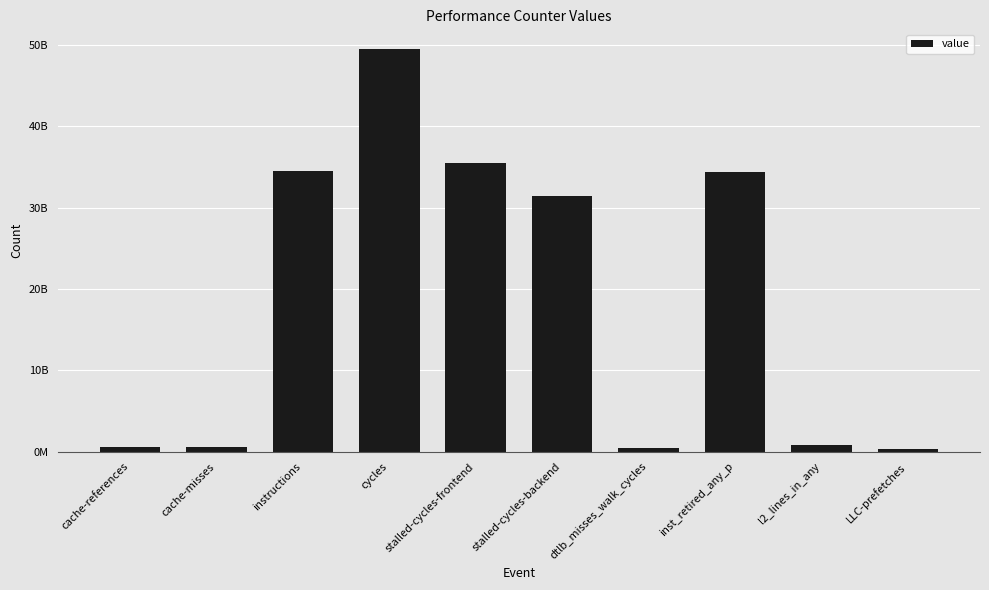

What value does the data have at stalled-cycles-backend, to the nearest 10?

31433989470